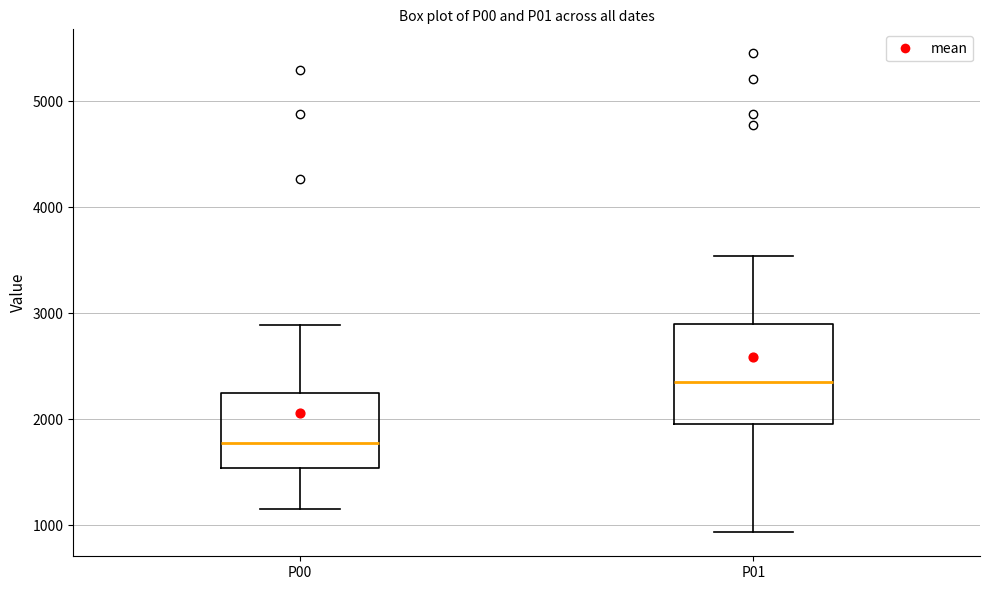

Comparing the boxes themselves (not the whiskers), which one is the tallest?

P01